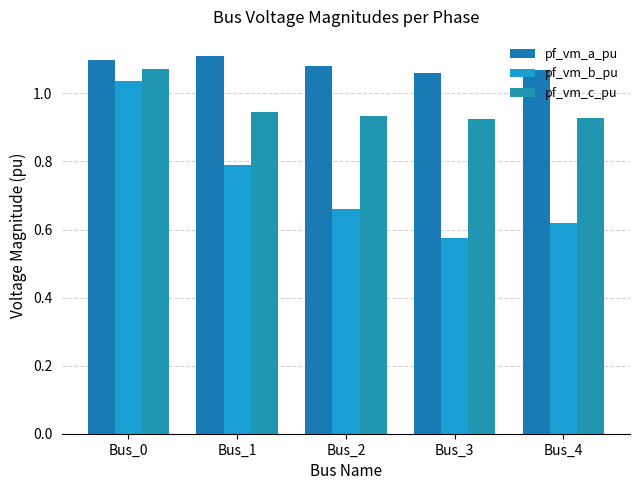

List the series in order of their overall mean, lowest first.

pf_vm_b_pu, pf_vm_c_pu, pf_vm_a_pu